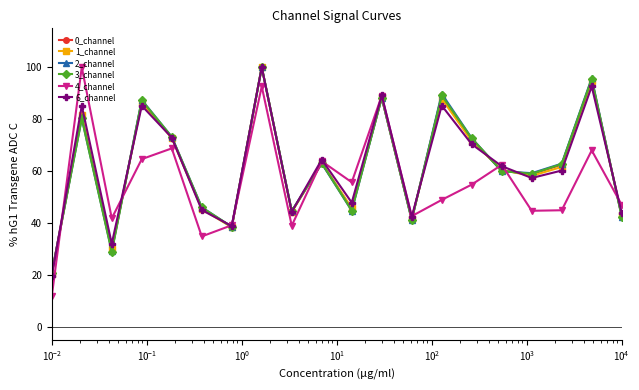

Which series has the widest spread of values?

4_channel